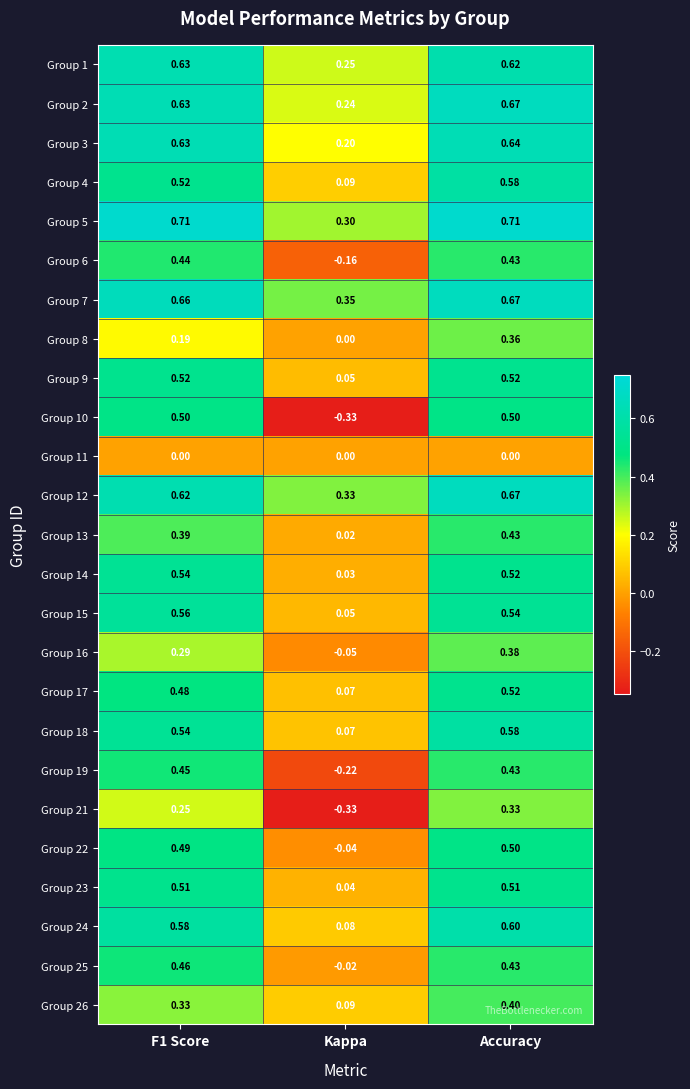

At which label is Group 15 closest to 0?

Kappa